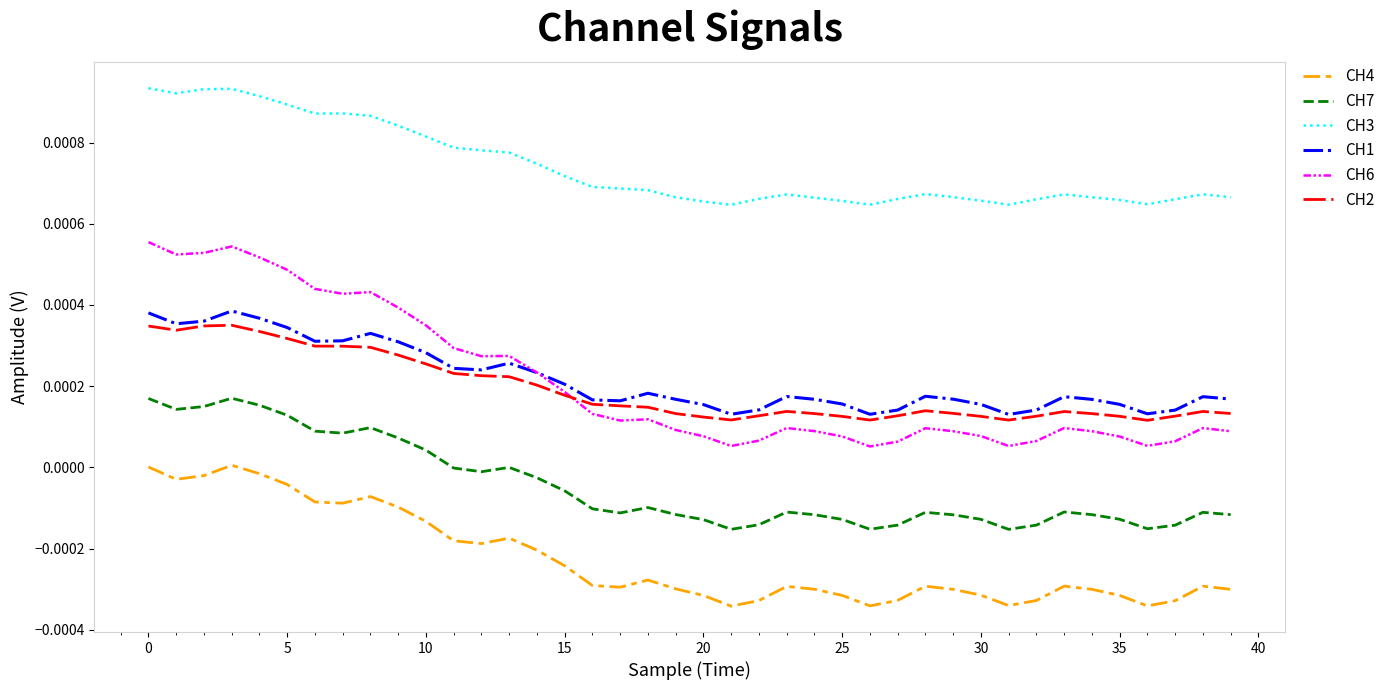

Which series has the largest range (max minus min)?

CH6